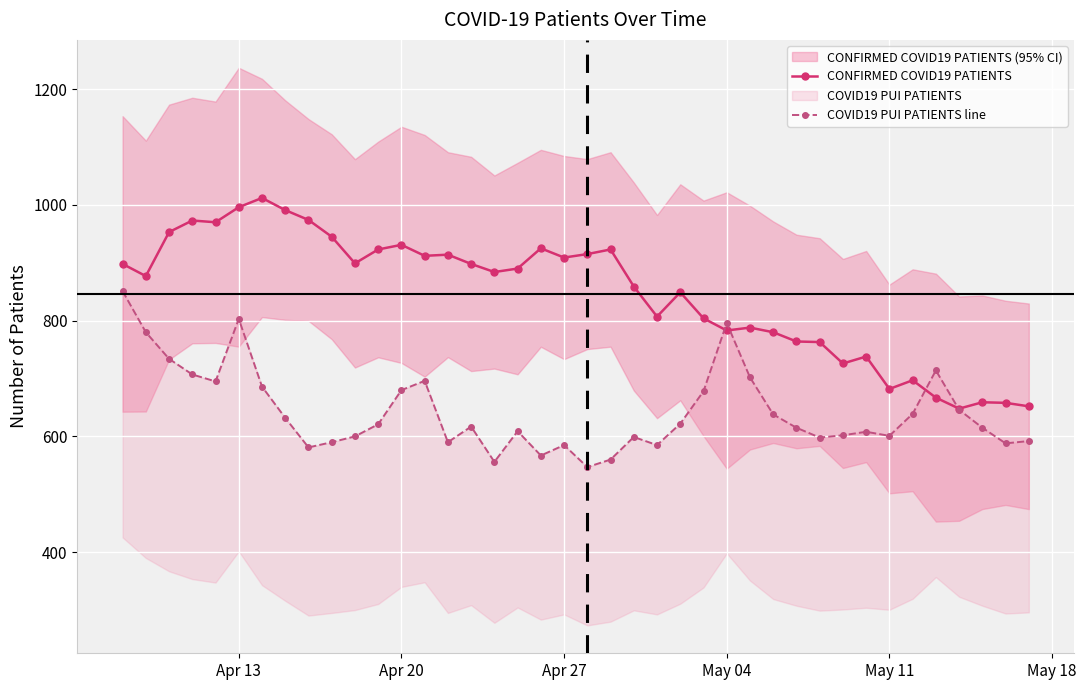

At how many categories does at least one series exceed 799?

26